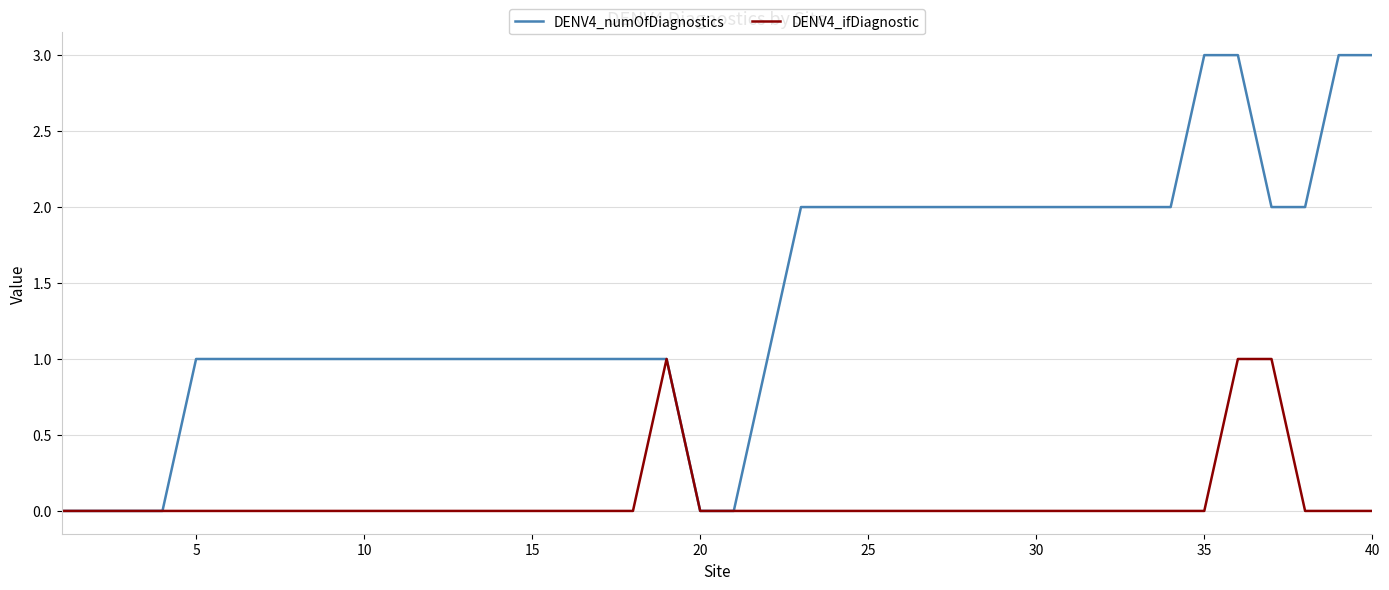

Rank the series by their maximum value, from highest to lowest.

DENV4_numOfDiagnostics, DENV4_ifDiagnostic